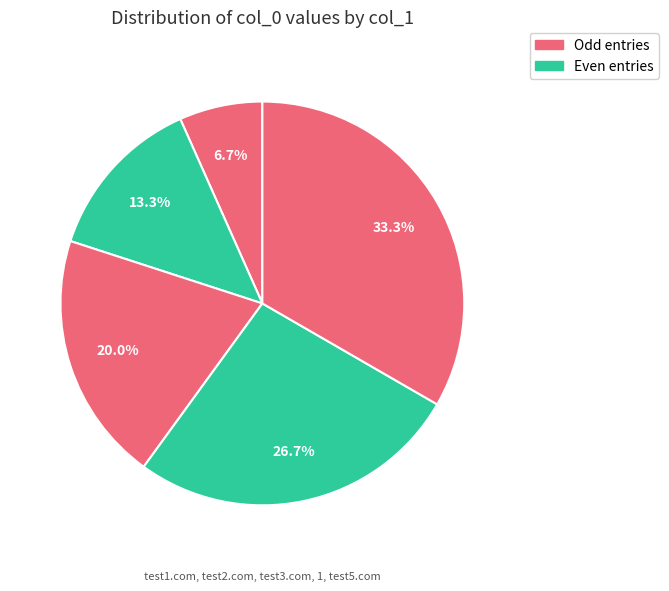

To the nearest percent, what is the difference between the largest and smallest slice percentages?

27%